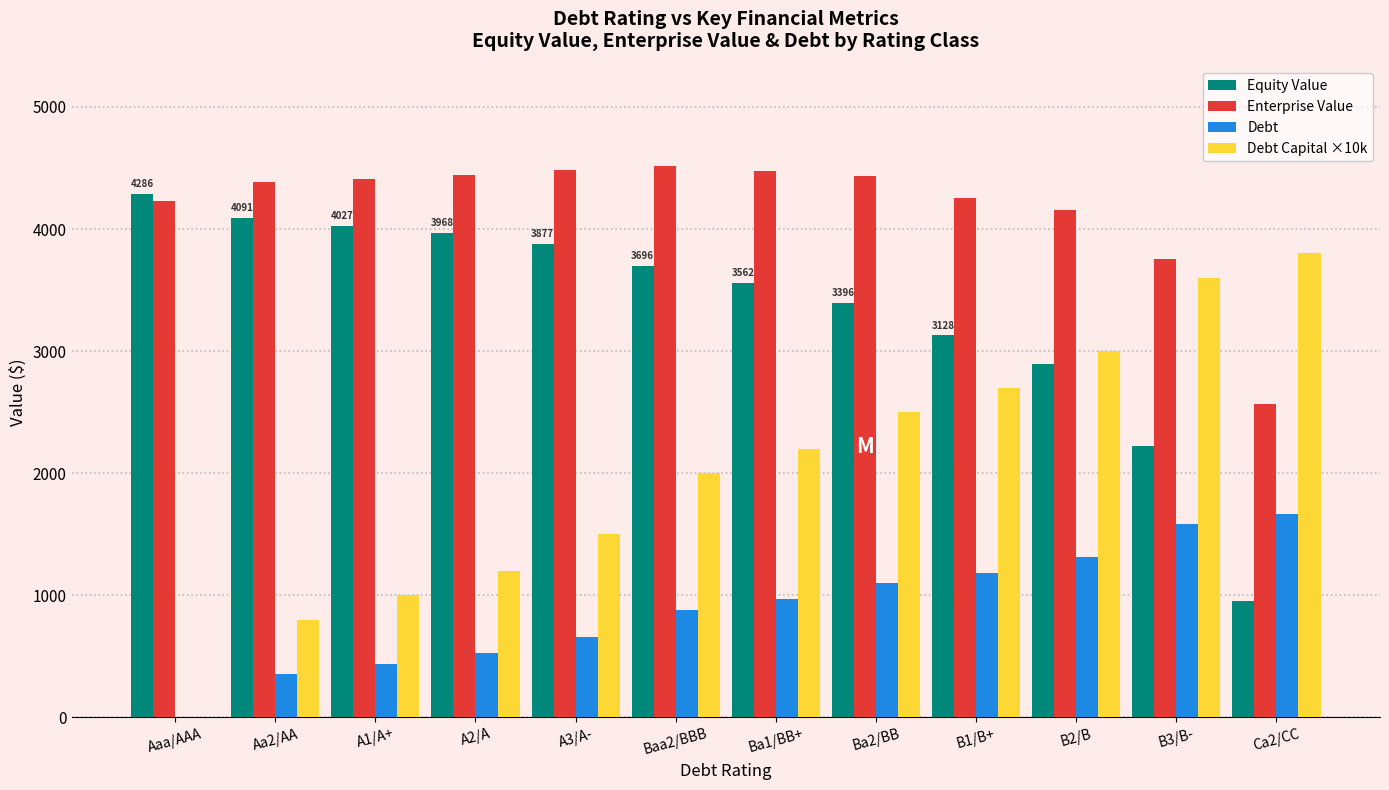

What is the sum of all Enterprise Value values?

50115.6